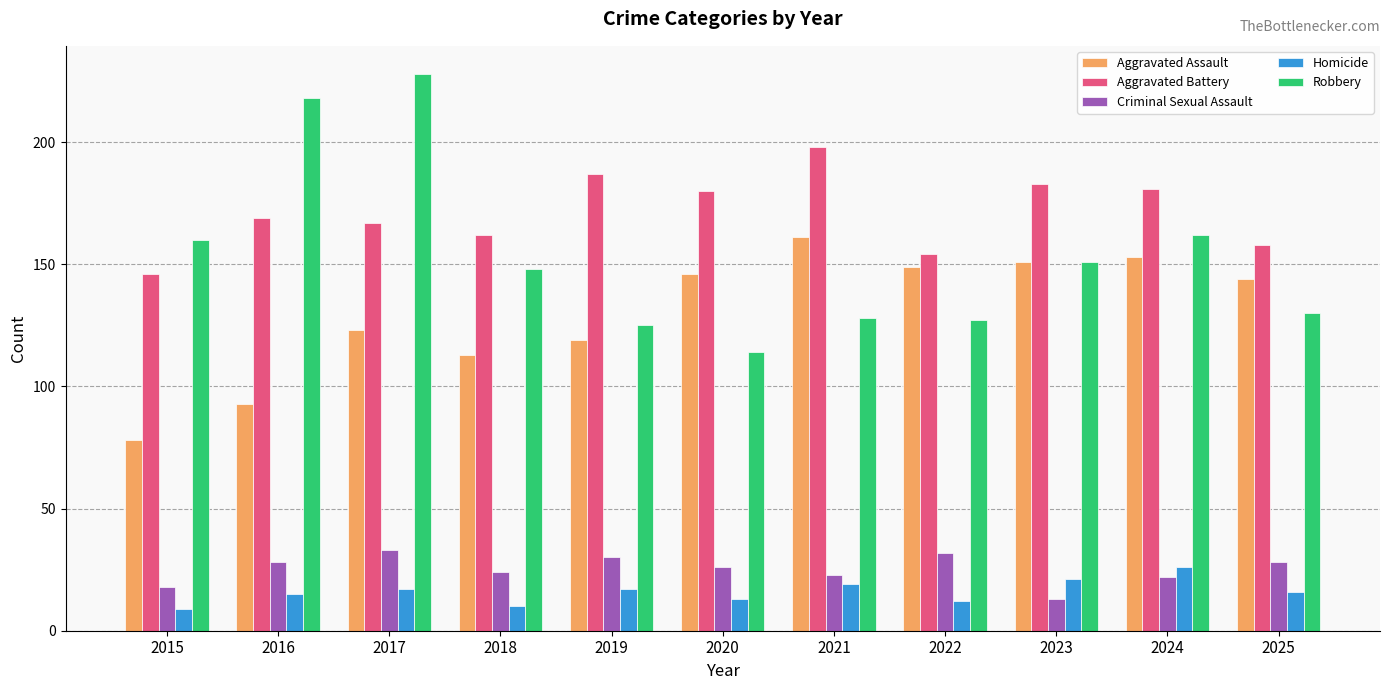

At which category is the sum across all series the highest?

2017